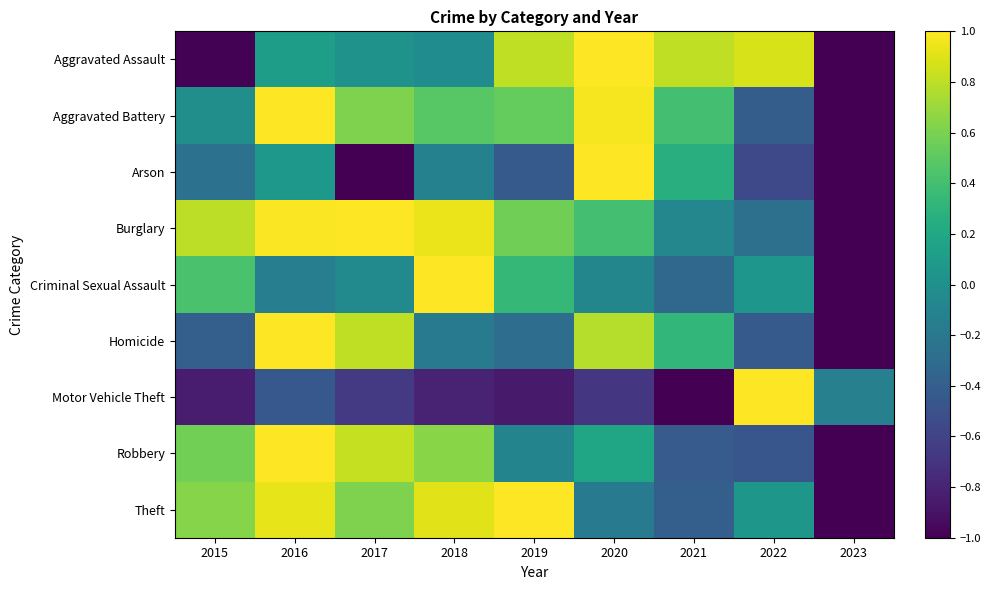

Reading right to left, extract all data points from this chart.

Aggravated Assault: 2023=-1.0	2022=0.9	2021=0.8	2020=1.0	2019=0.8	2018=-0.0	2017=0.0	2016=0.1	2015=-1.0
Aggravated Battery: 2023=-1.0	2022=-0.4	2021=0.4	2020=1.0	2019=0.5	2018=0.5	2017=0.6	2016=1.0	2015=-0.0
Arson: 2023=-1.0	2022=-0.6	2021=0.2	2020=1.0	2019=-0.4	2018=-0.1	2017=-1.0	2016=0.1	2015=-0.2
Burglary: 2023=-1.0	2022=-0.3	2021=-0.1	2020=0.4	2019=0.6	2018=0.9	2017=1.0	2016=1.0	2015=0.8
Criminal Sexual Assault: 2023=-1.0	2022=0.0	2021=-0.3	2020=-0.1	2019=0.3	2018=1.0	2017=-0.0	2016=-0.1	2015=0.4
Homicide: 2023=-1.0	2022=-0.4	2021=0.3	2020=0.8	2019=-0.3	2018=-0.2	2017=0.8	2016=1.0	2015=-0.4
Motor Vehicle Theft: 2023=-0.1	2022=1.0	2021=-1.0	2020=-0.7	2019=-0.9	2018=-0.8	2017=-0.7	2016=-0.4	2015=-0.8
Robbery: 2023=-1.0	2022=-0.5	2021=-0.4	2020=0.2	2019=-0.1	2018=0.6	2017=0.8	2016=1.0	2015=0.6
Theft: 2023=-1.0	2022=0.1	2021=-0.4	2020=-0.2	2019=1.0	2018=0.9	2017=0.6	2016=0.9	2015=0.6